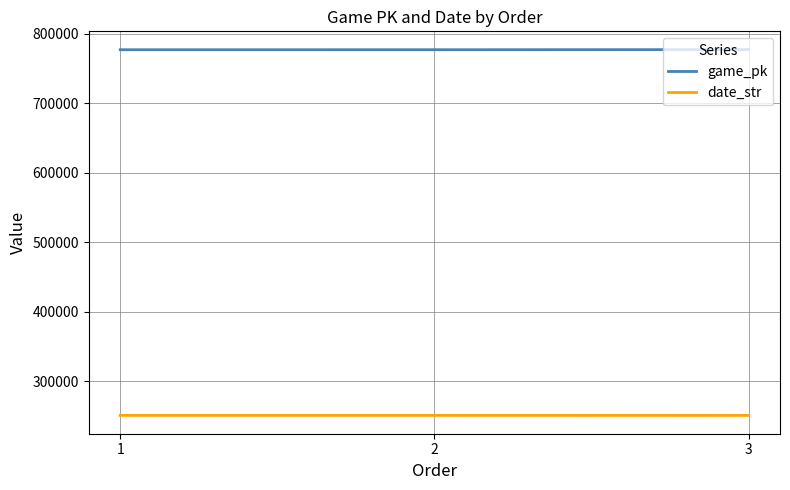

At how many categories does at least one series exceed 493438?

3